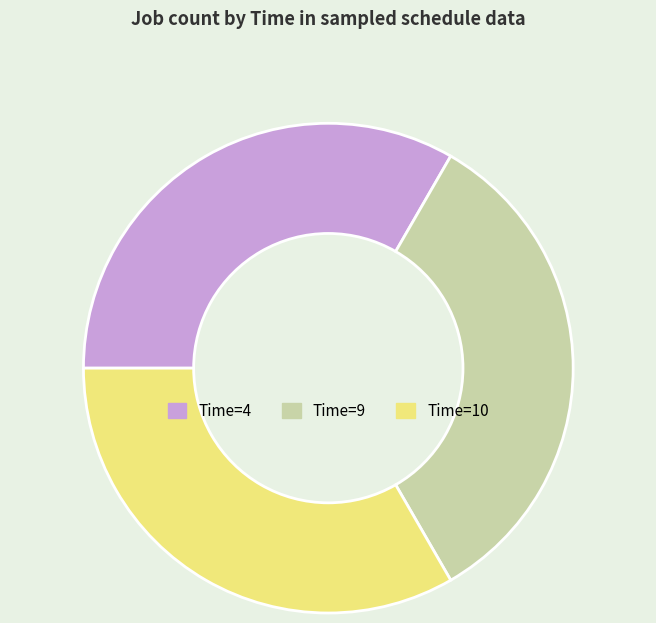

What is the ratio of the value at Time=9 to the value at Time=10?

1.0